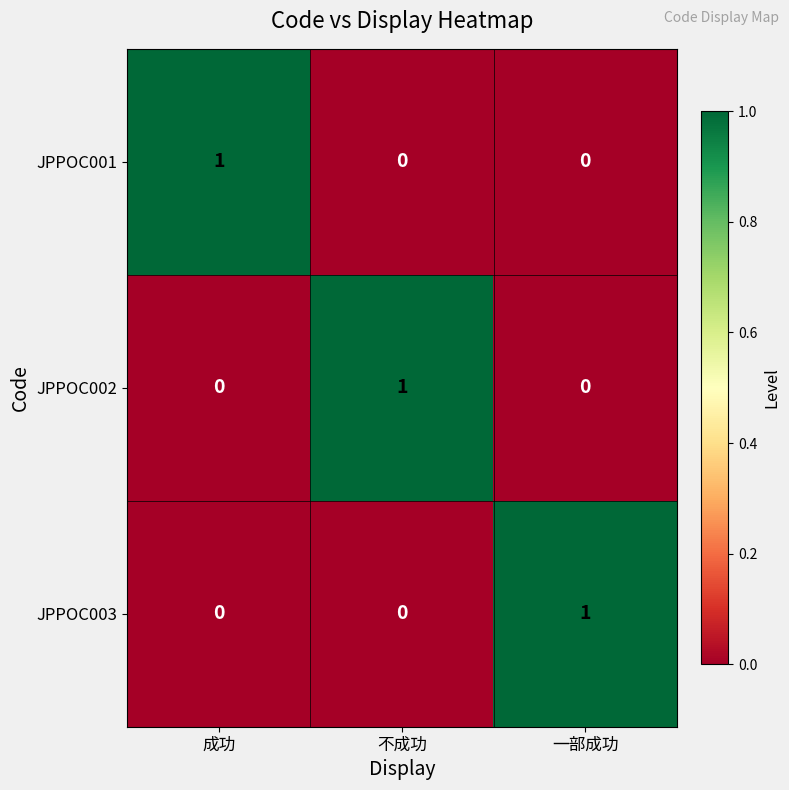

Which category has the highest value in the JPPOC001 series?

成功